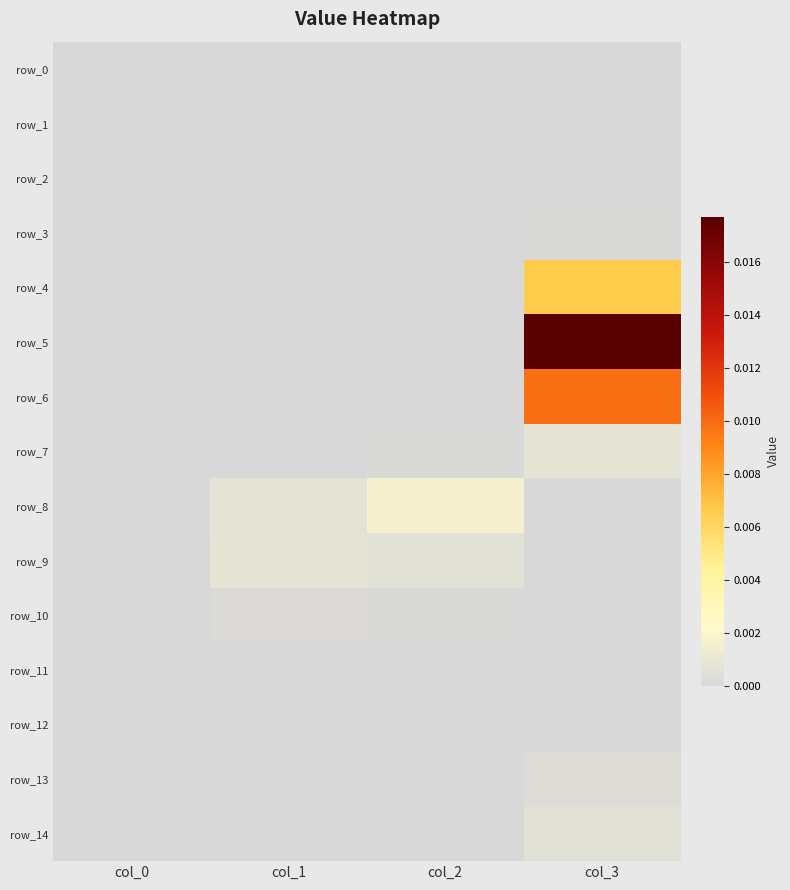

Between col_0 and col_3, which is larger?

col_0